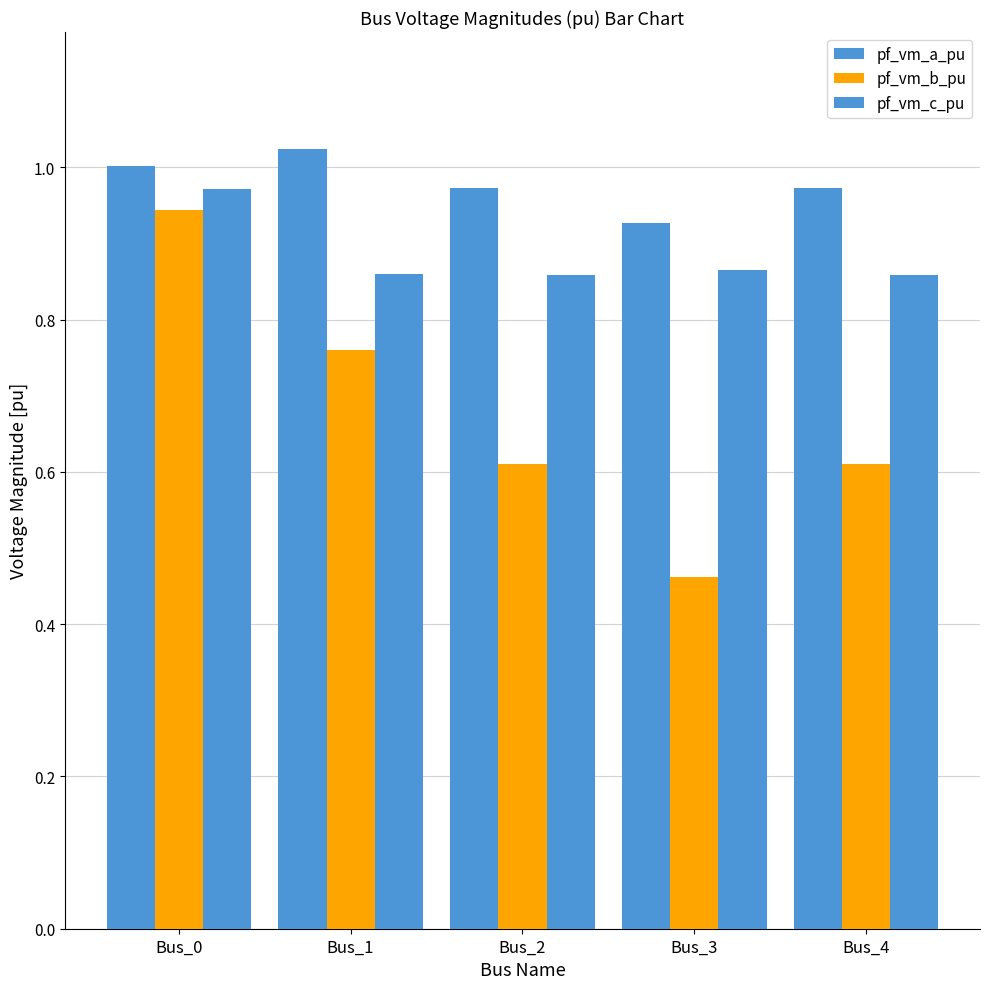

At which category is the sum across all series the highest?

Bus_0